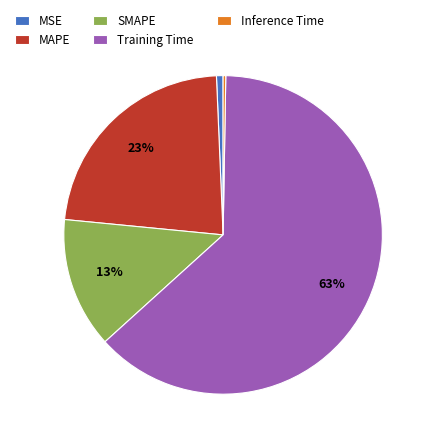

Which has a higher value, SMAPE or Training Time?

Training Time